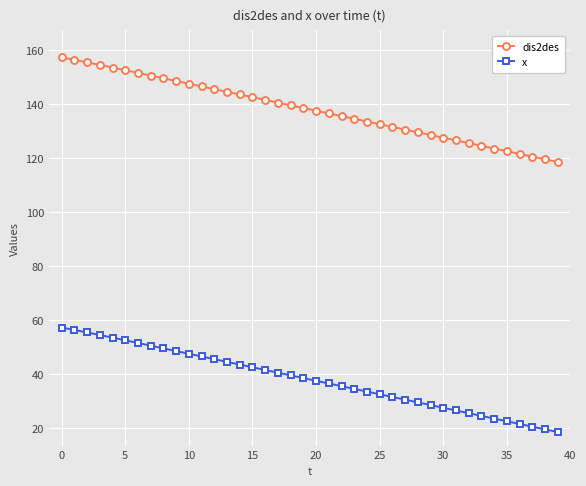

What is the greatest value displayed?

157.2